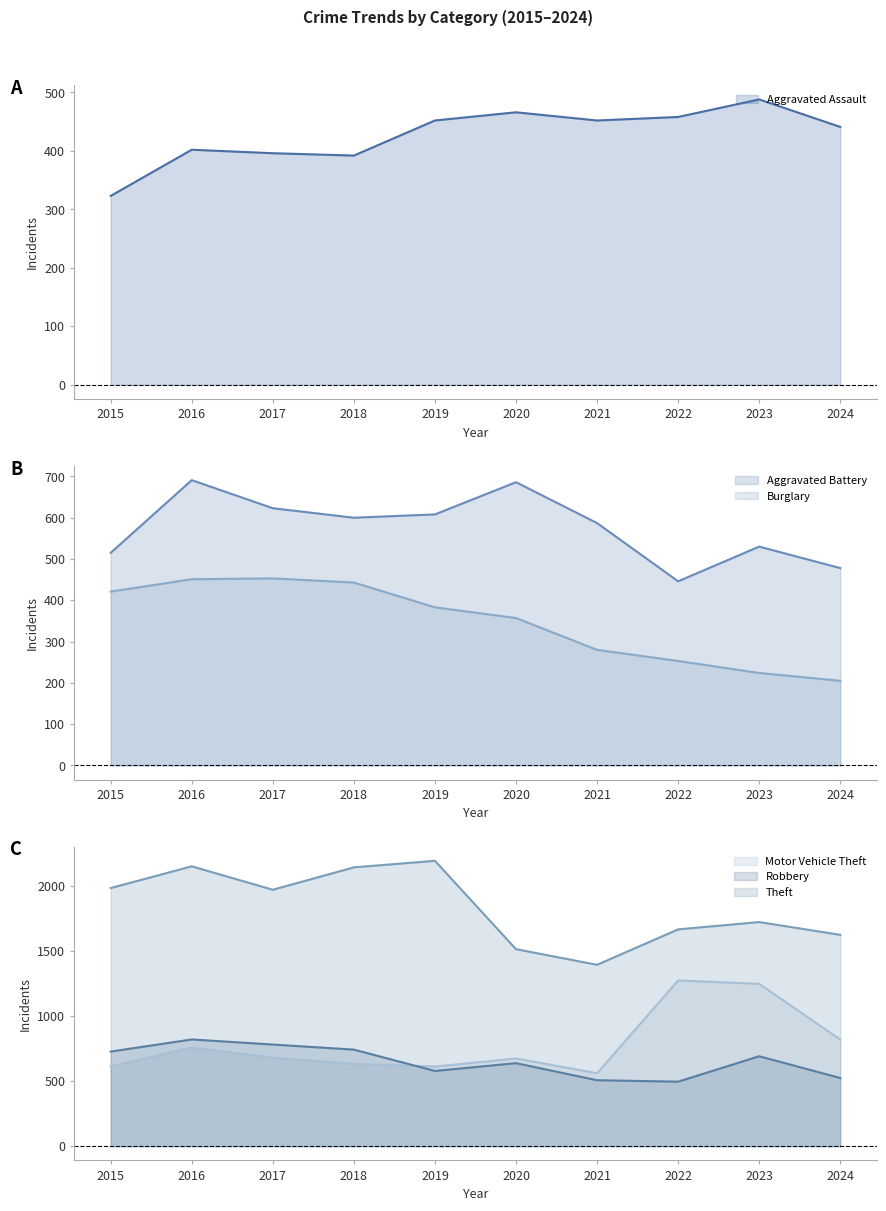

Which category has the highest value in the Burglary series?

2017